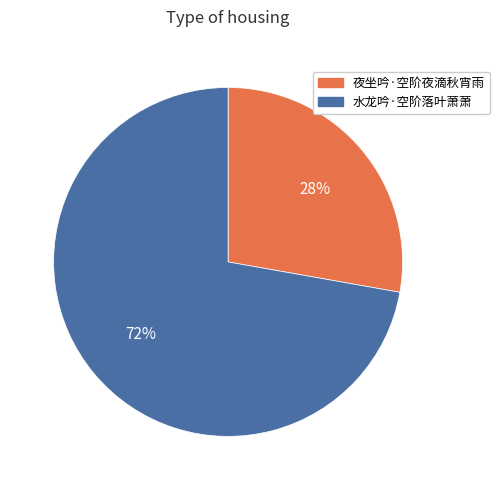

To the nearest percent, what percentage of the pie is 水龙吟·空阶落叶萧萧?

72%